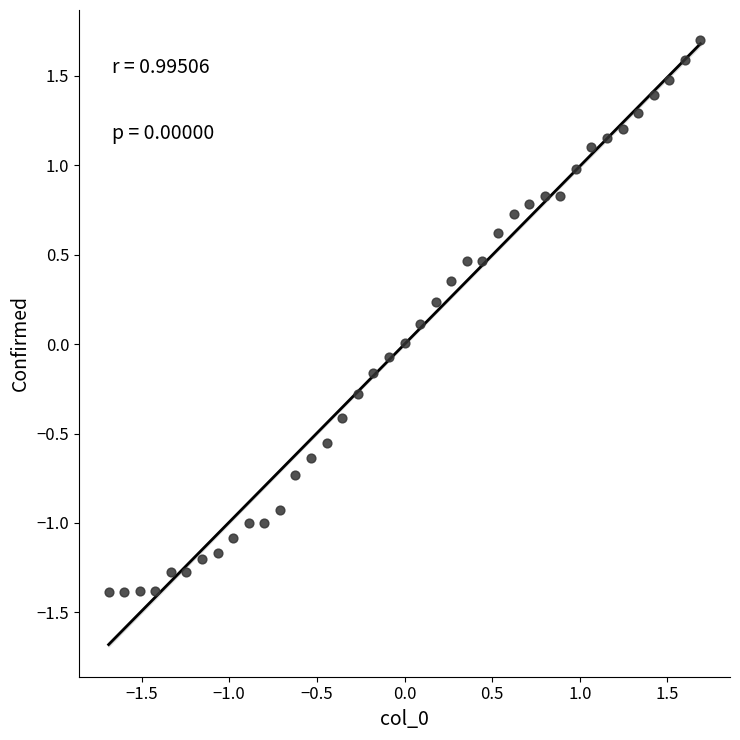

What is the range of Y values (max minus min)?

3.1